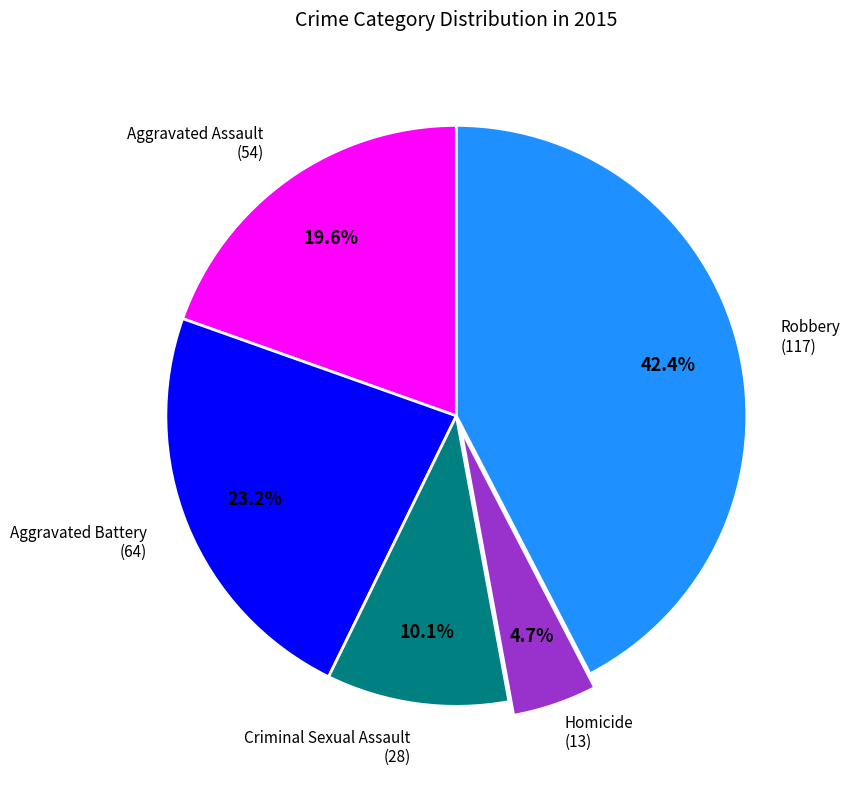

To the nearest percent, what is the average slice percentage?

20%